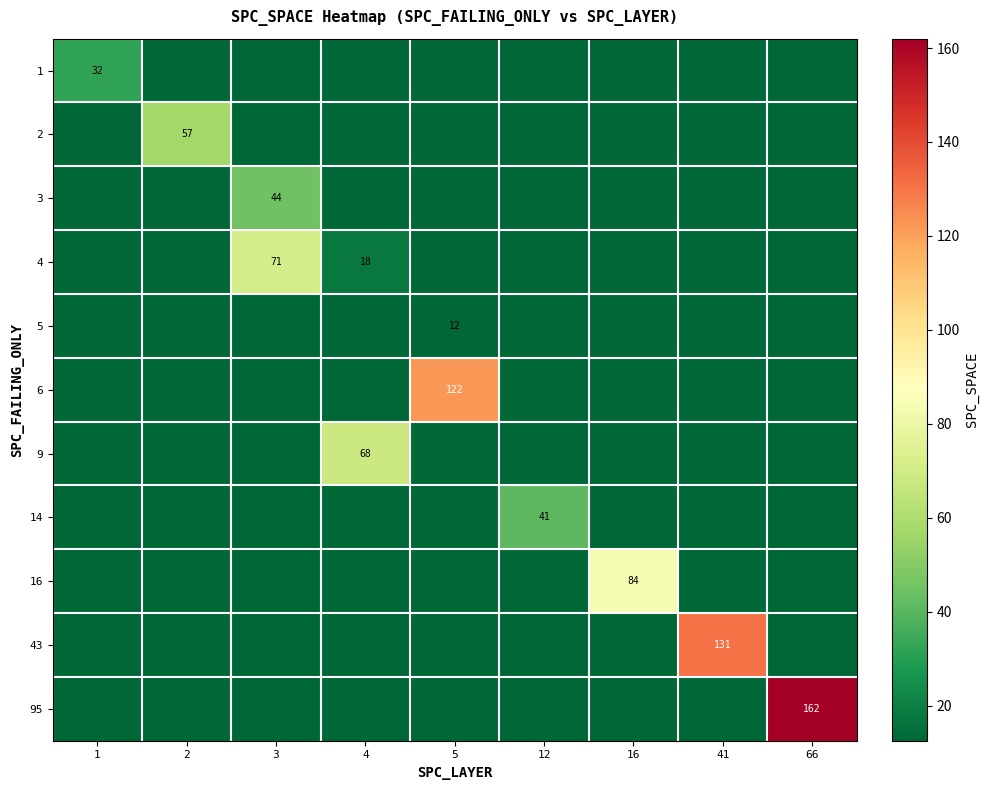

What is the total value across all series at 66?

162.0